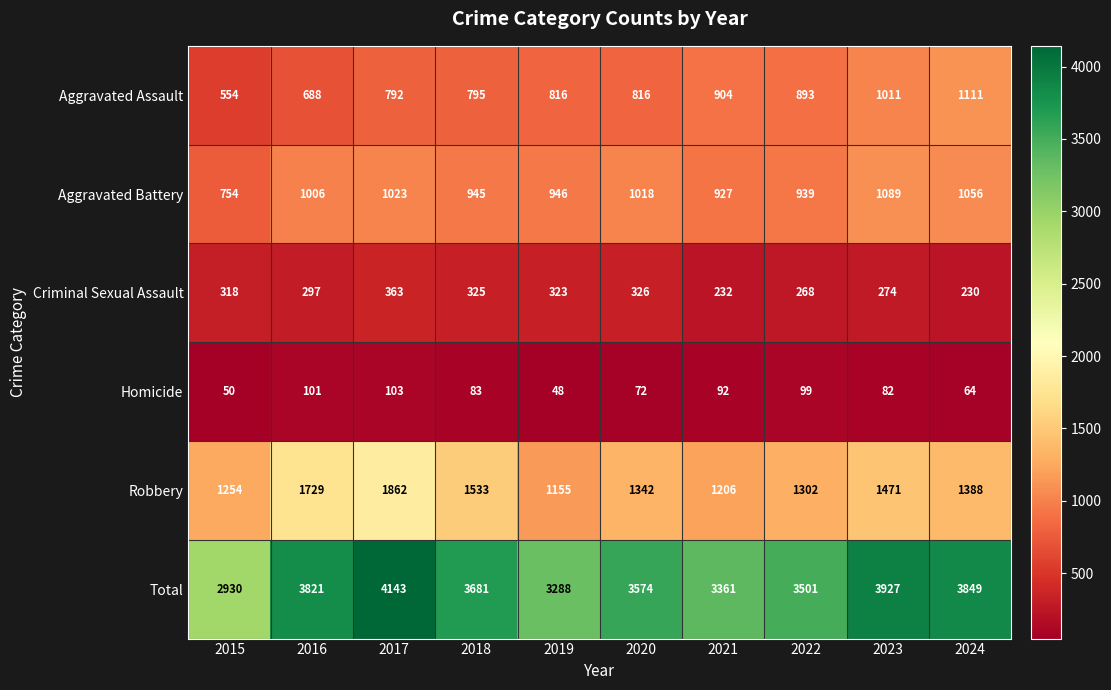

At which label is Robbery closest to 1508?

2018